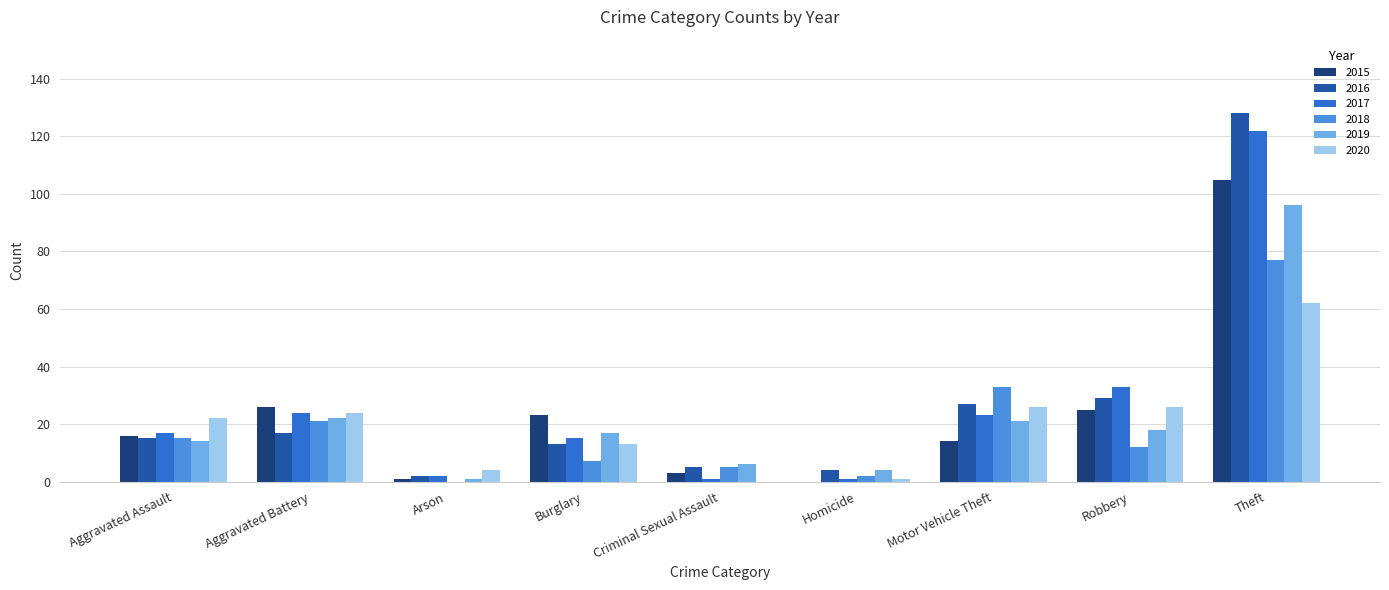

What is the greatest value displayed?

128